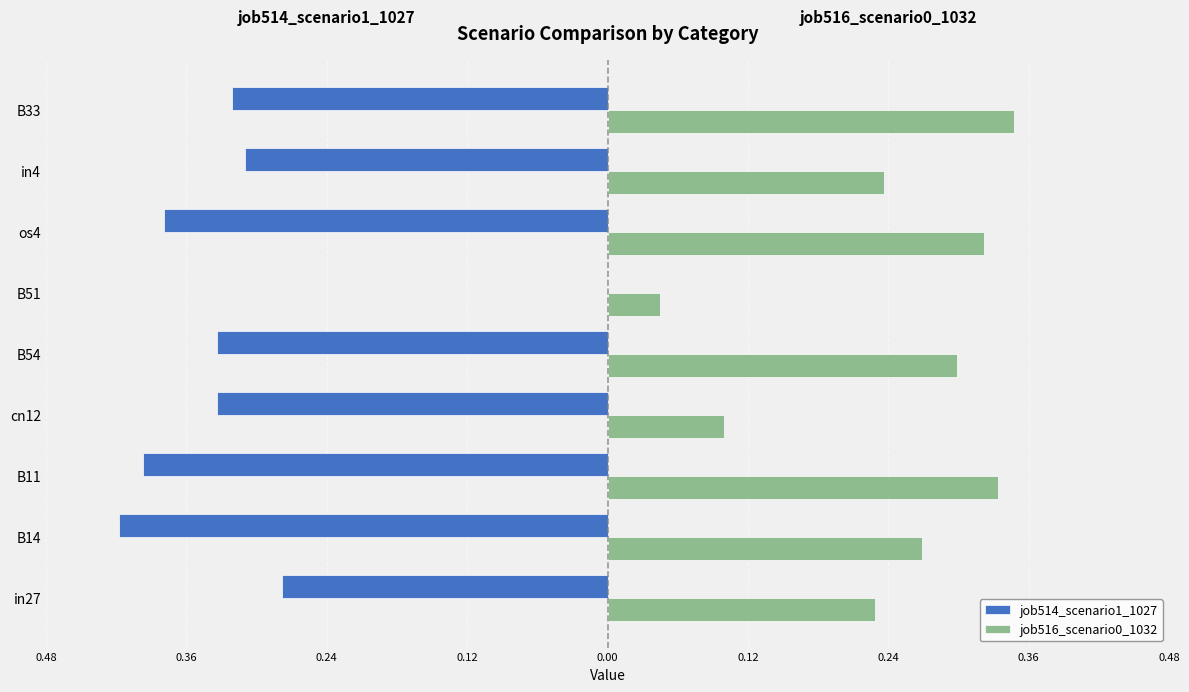

Which series has the widest spread of values?

job514_scenario1_1027